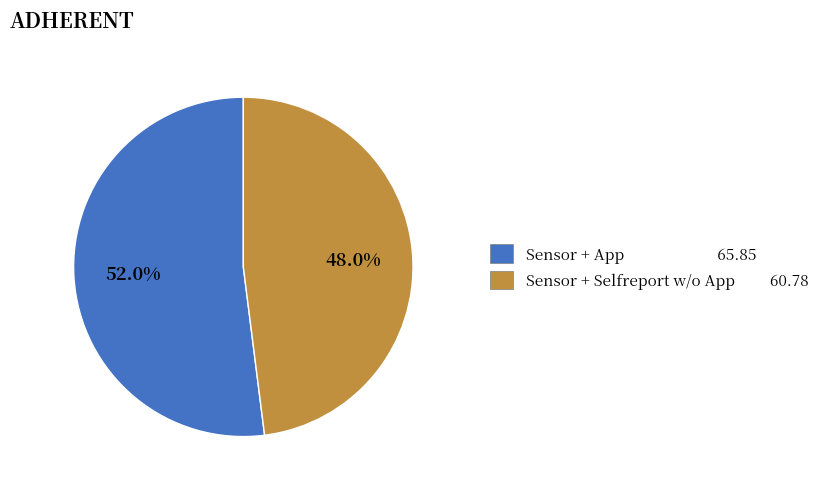

Is it true that Sensor + App is 52% of the pie?

True